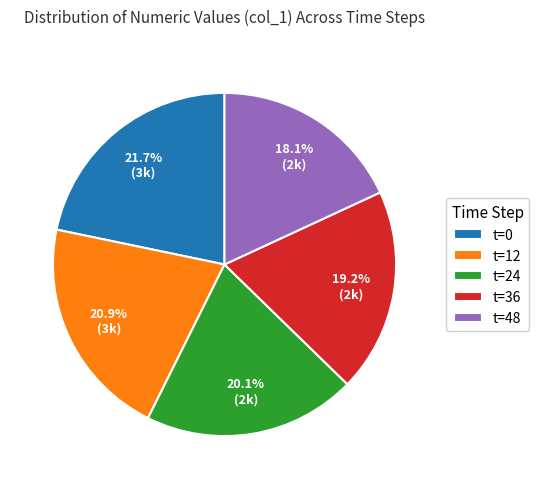

Is there any slice that represents more than half of the pie?

No